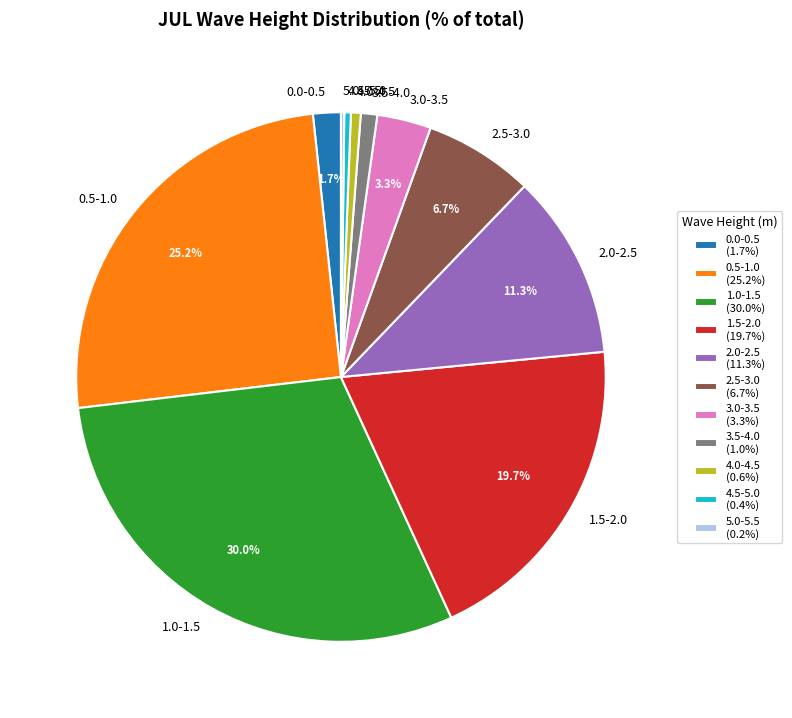

Is 3.0-3.5 the majority of the pie?

No